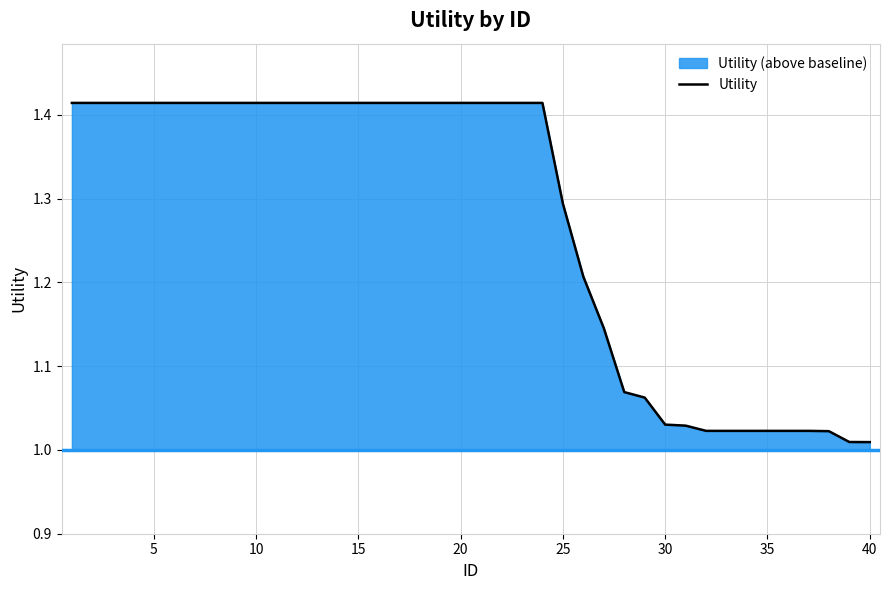

What is the difference between the maximum and minimum values?

0.4